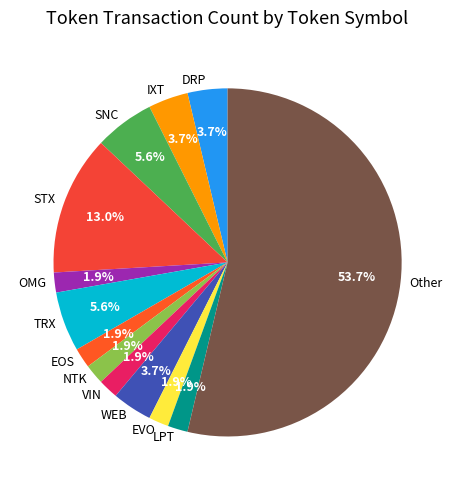

To the nearest percent, what portion does TRX represent?

6%